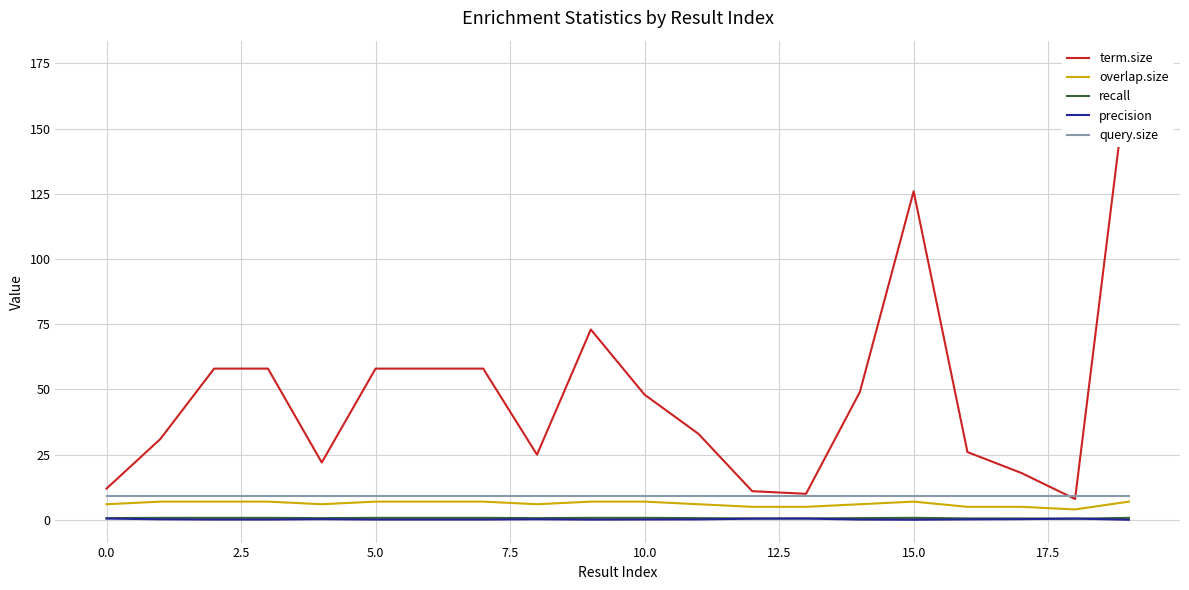

At which category does the chart reach its peak across all series?

19